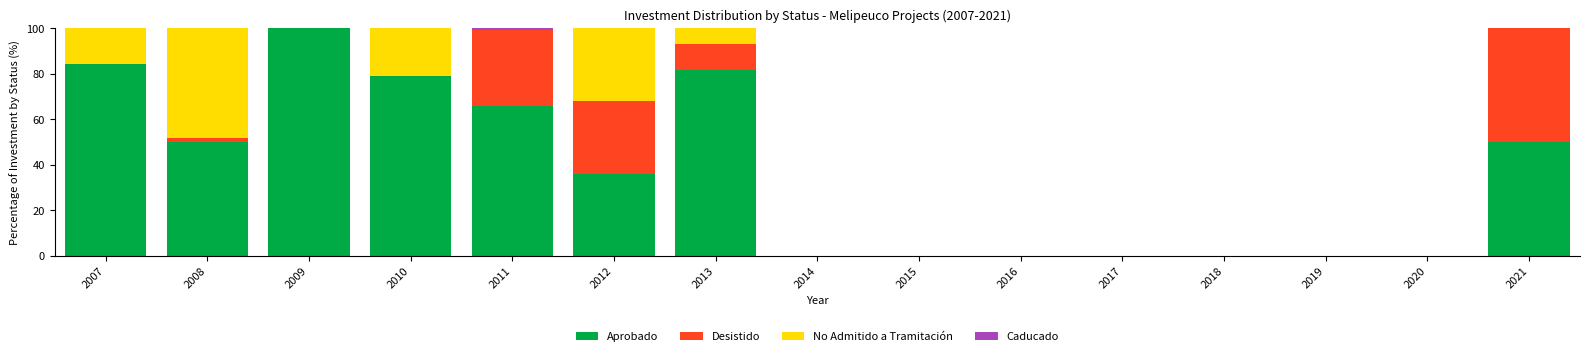

The Aprobado series shows 0.0 at 2020. True or false?

True